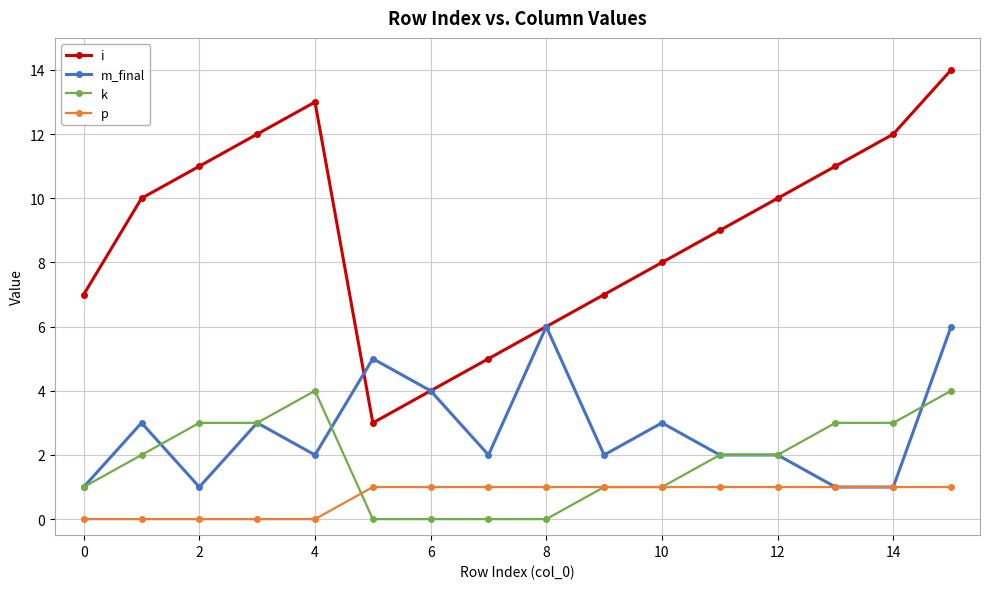

True or false: k and i cross at least once.

False